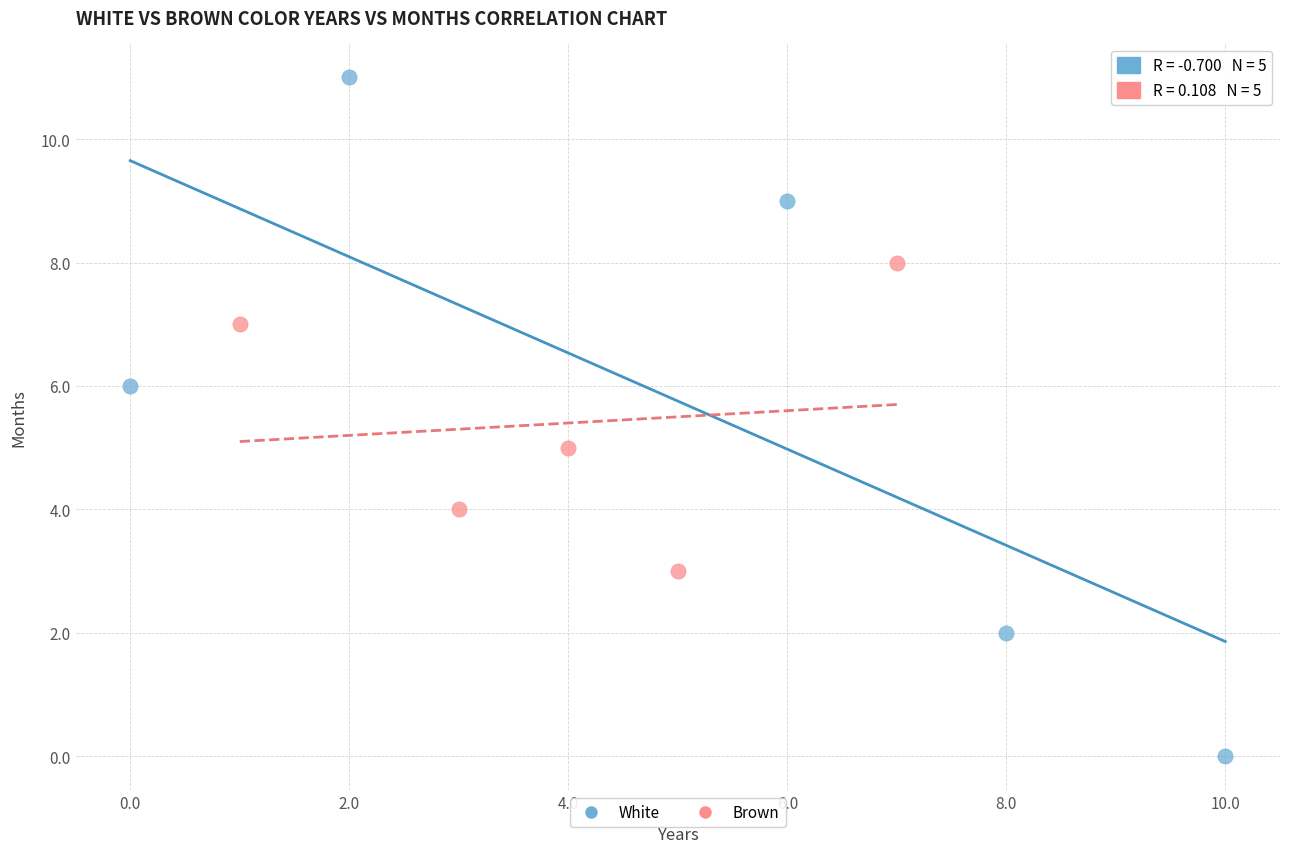

What are all the series names shown in the legend?

White, Brown